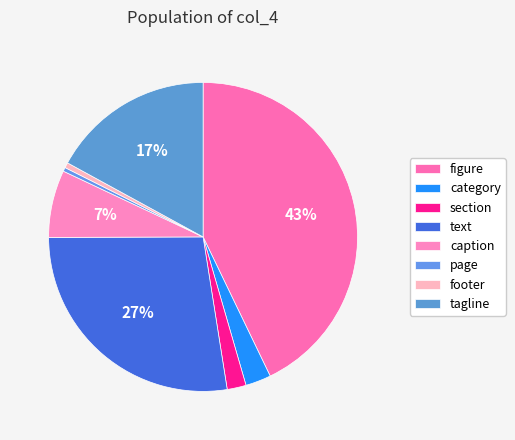

To the nearest percent, what is the average slice percentage?

12%